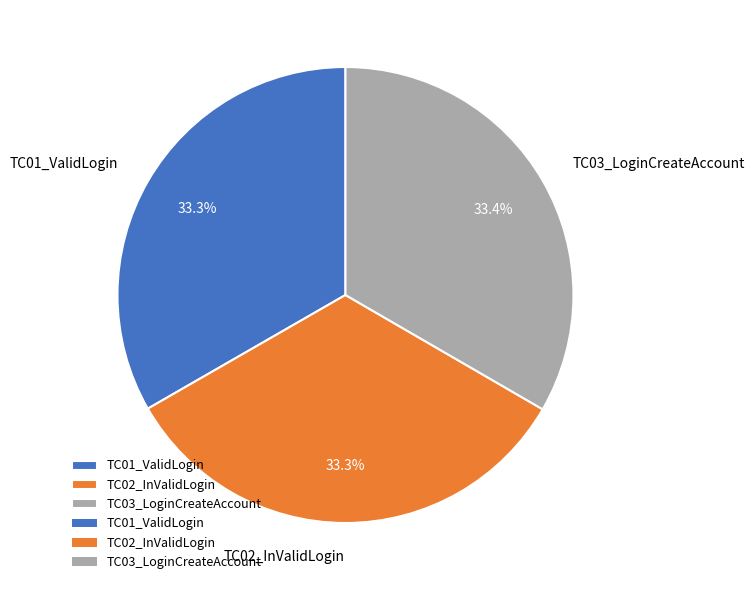

What portion of the pie excludes TC03_LoginCreateAccount?

66.6%